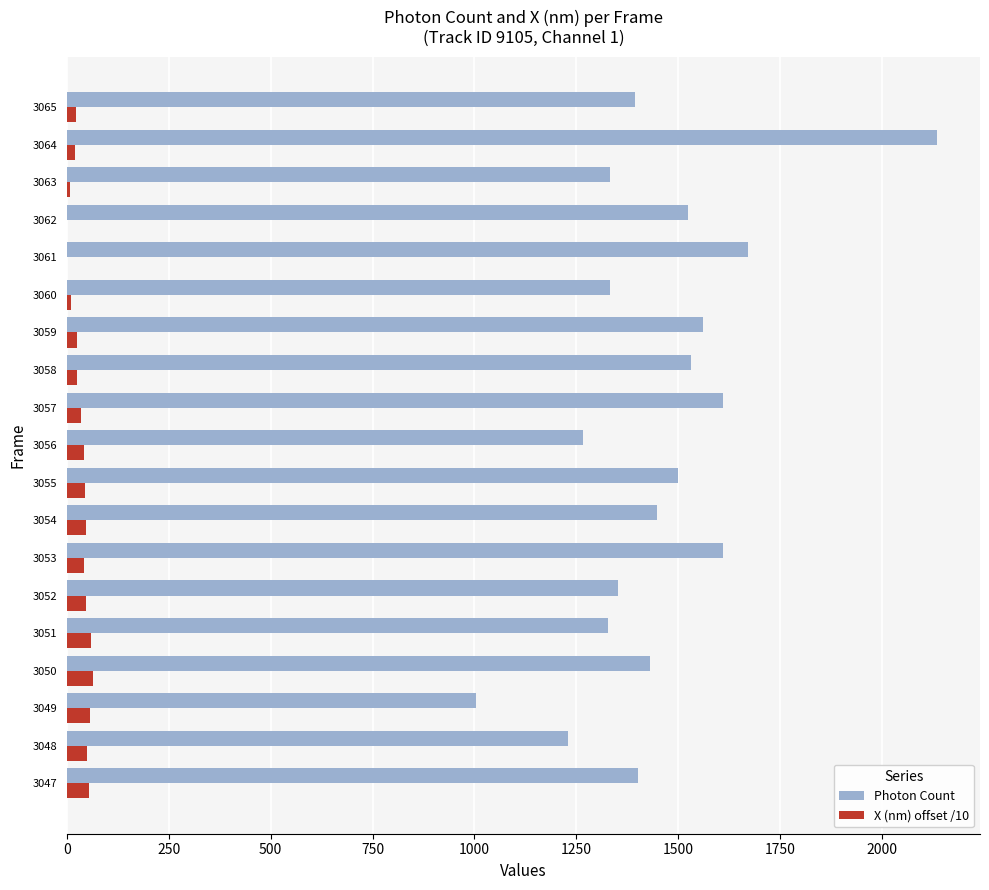

What is the maximum value shown in the chart?

2134.7